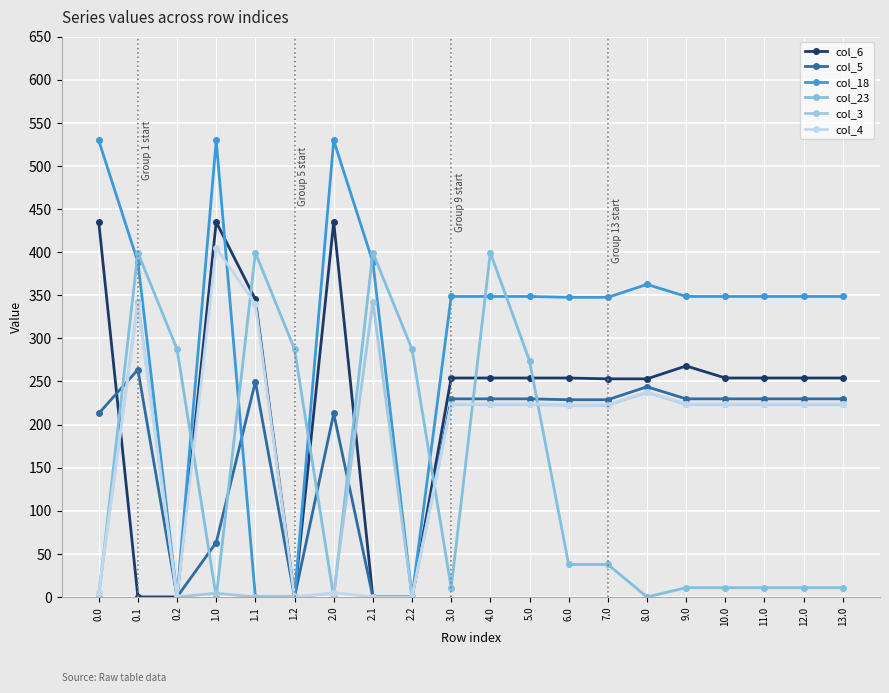

Is it true that col_4 equals 237.9 at 8.0?

True